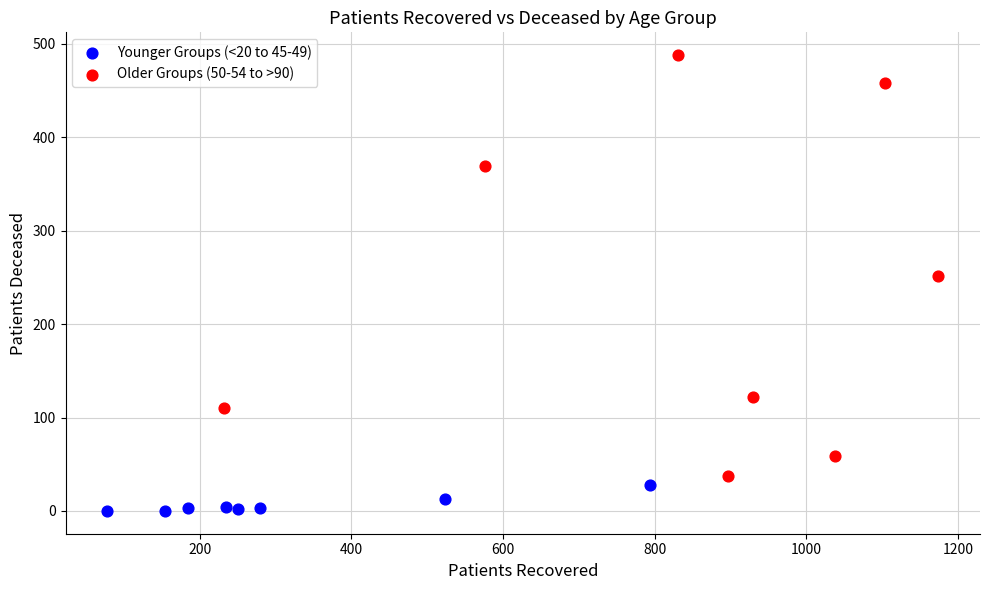

Which series has the largest Y range (max minus min)?

Older Groups (50-54 to >90)